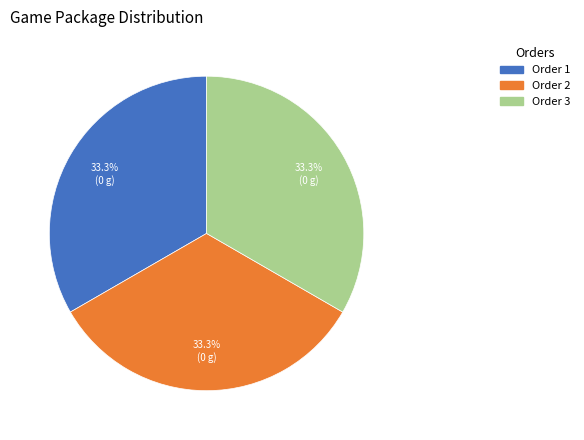

Is there any slice that represents more than half of the pie?

No